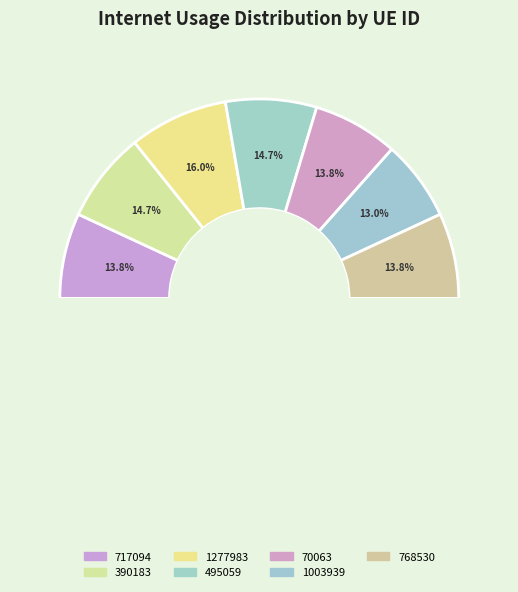

Between 495059 and 1277983, which is larger?

1277983